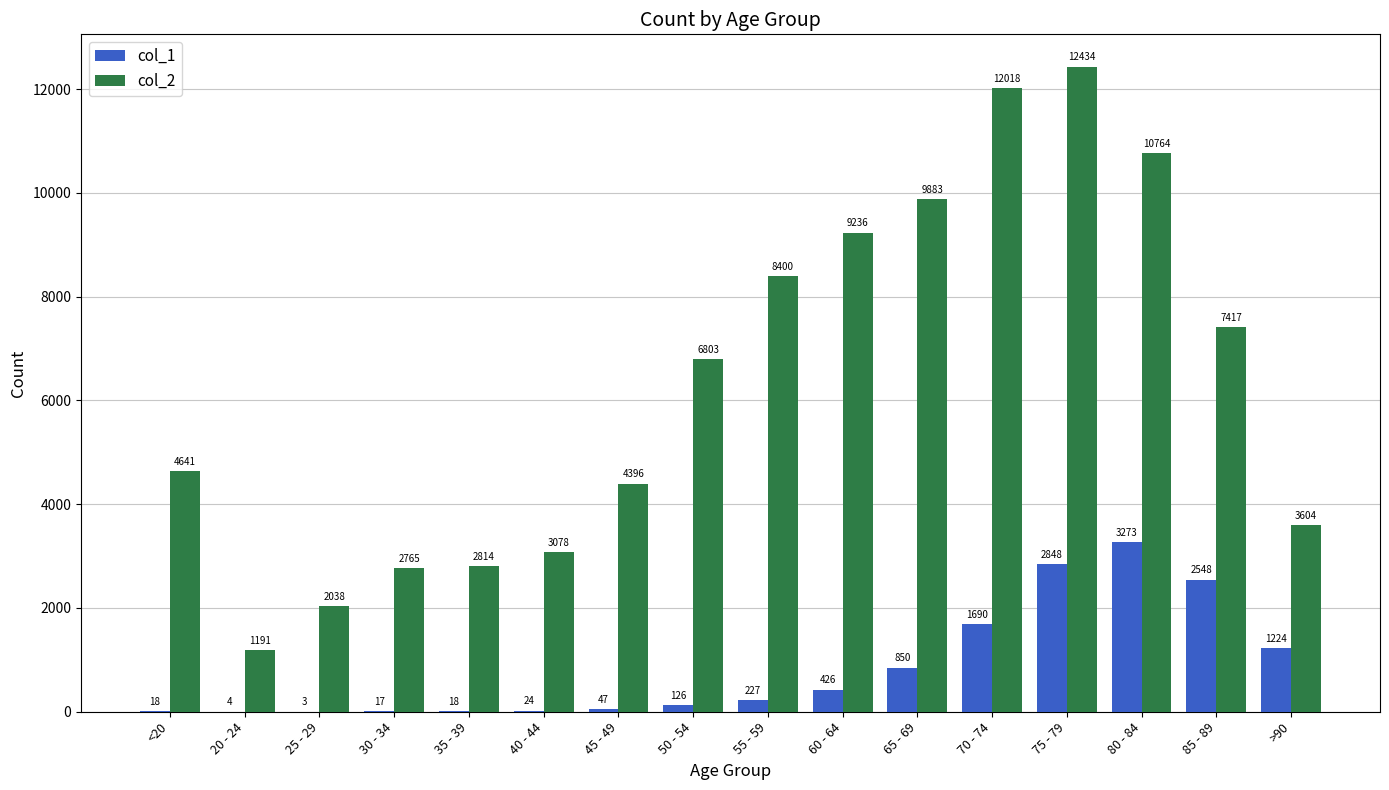

What is the spread (max minus min) of values at 75 - 79?

9586